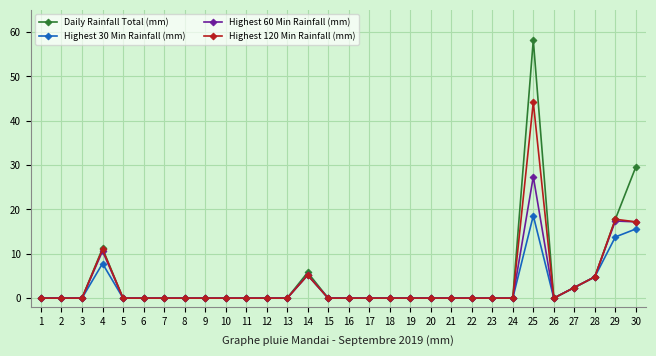

Which series has the largest range (max minus min)?

Daily Rainfall Total (mm)